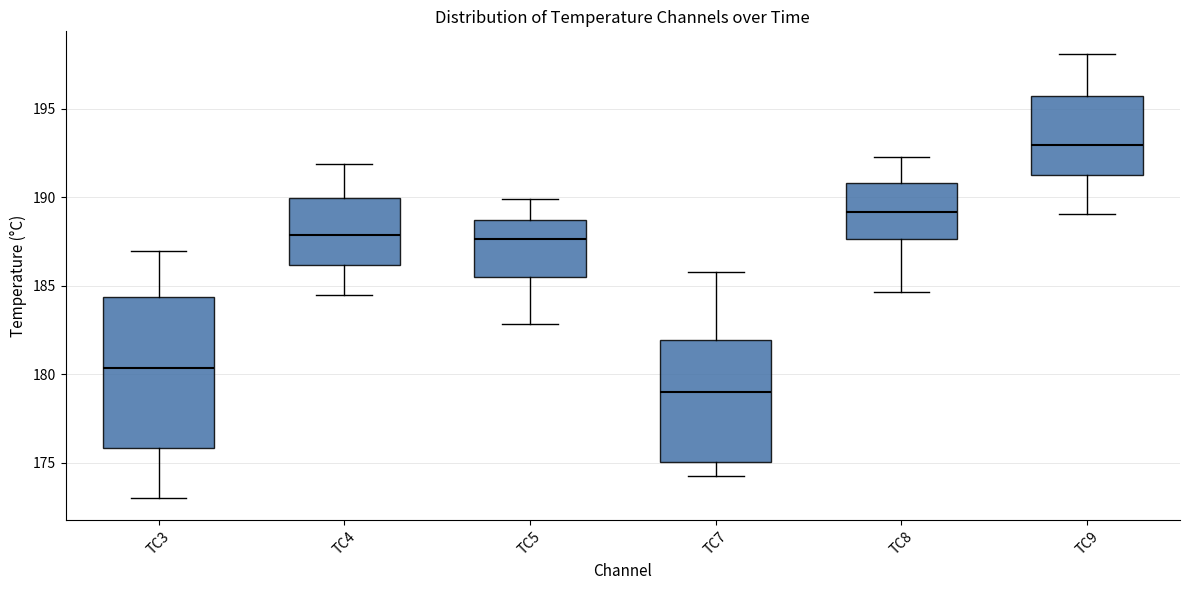

Comparing the boxes themselves (not the whiskers), which one is the tallest?

TC3